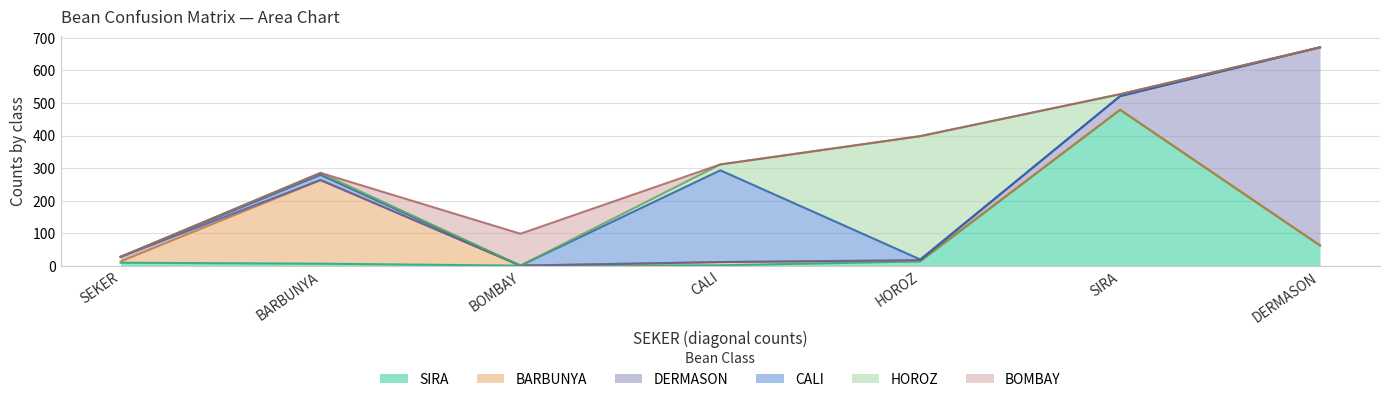

Reading left to right, what are all the values shown in this chart?

SIRA: SEKER=9	BARBUNYA=6	BOMBAY=0	CALI=1	HOROZ=13	SIRA=479	DERMASON=62
BARBUNYA: SEKER=4	BARBUNYA=257	BOMBAY=0	CALI=10	HOROZ=2	SIRA=0	DERMASON=0
DERMASON: SEKER=14	BARBUNYA=0	BOMBAY=0	CALI=0	HOROZ=2	SIRA=42	DERMASON=609
CALI: SEKER=0	BARBUNYA=16	BOMBAY=0	CALI=282	HOROZ=2	SIRA=0	DERMASON=0
HOROZ: SEKER=0	BARBUNYA=6	BOMBAY=0	CALI=18	HOROZ=379	SIRA=6	DERMASON=0
BOMBAY: SEKER=0	BARBUNYA=0	BOMBAY=98	CALI=0	HOROZ=0	SIRA=0	DERMASON=0